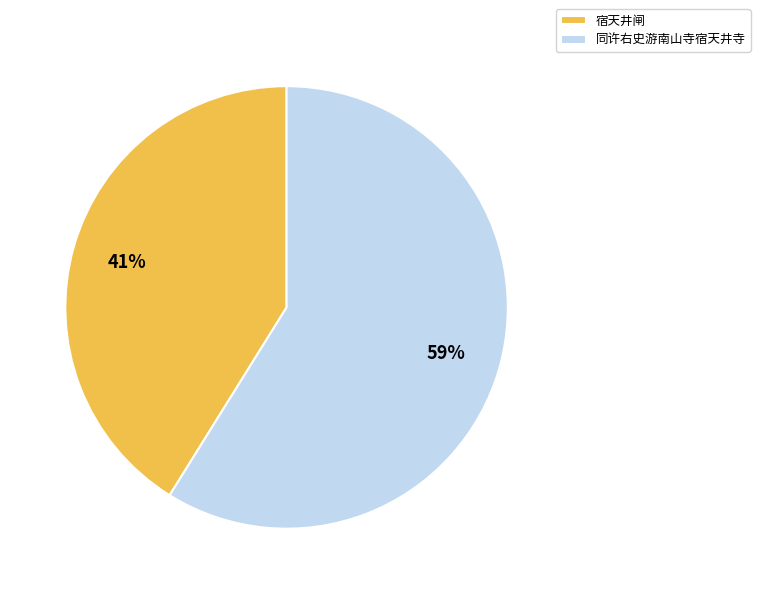

Combined, do 同许右史游南山寺宿天井寺 and 宿天井闸 account for over 50%?

Yes